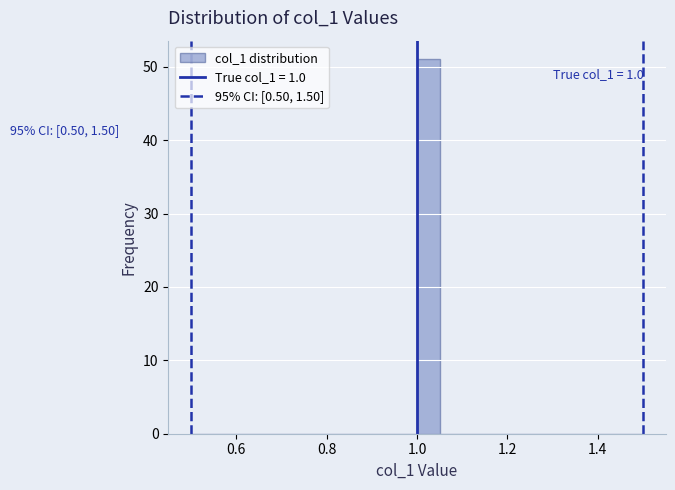

Around what value on the x-axis is the tallest bar? Give the approximate position of its centre, as read against the axis.

1.02